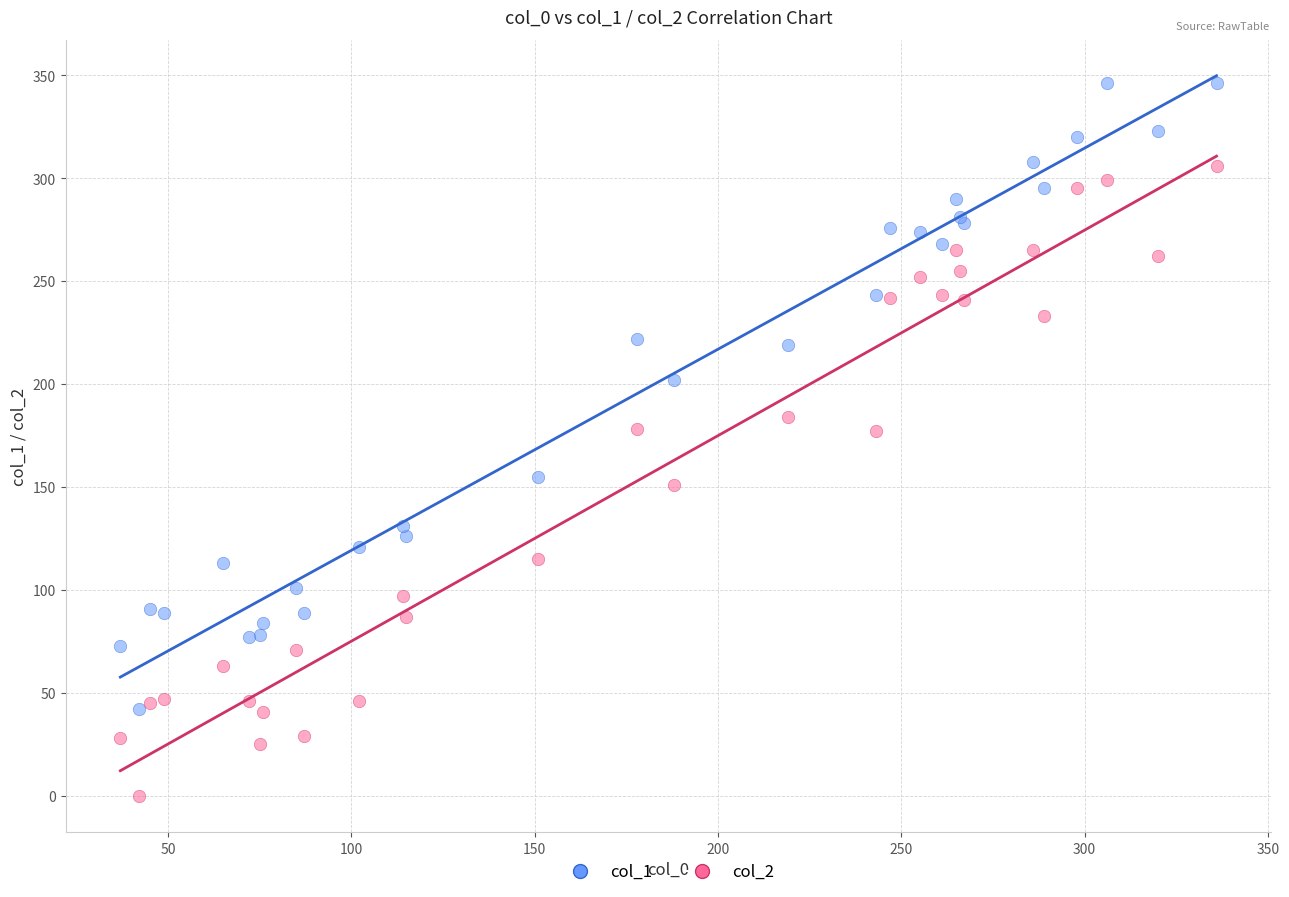

What are all the series names shown in the legend?

col_1, col_2